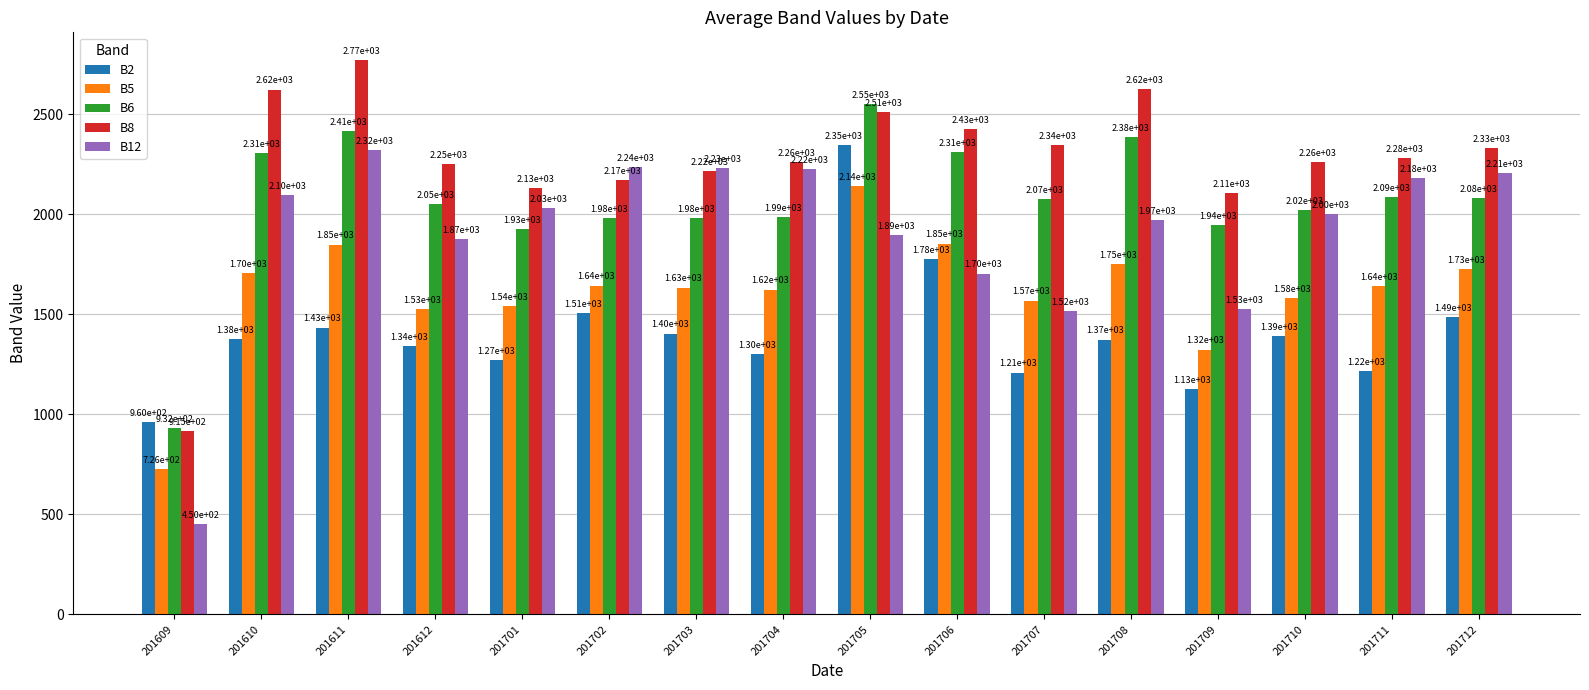

Rank the categories by B5 value from lowest to highest.

201609, 201709, 201612, 201701, 201707, 201710, 201704, 201703, 201711, 201702, 201610, 201712, 201708, 201611, 201706, 201705